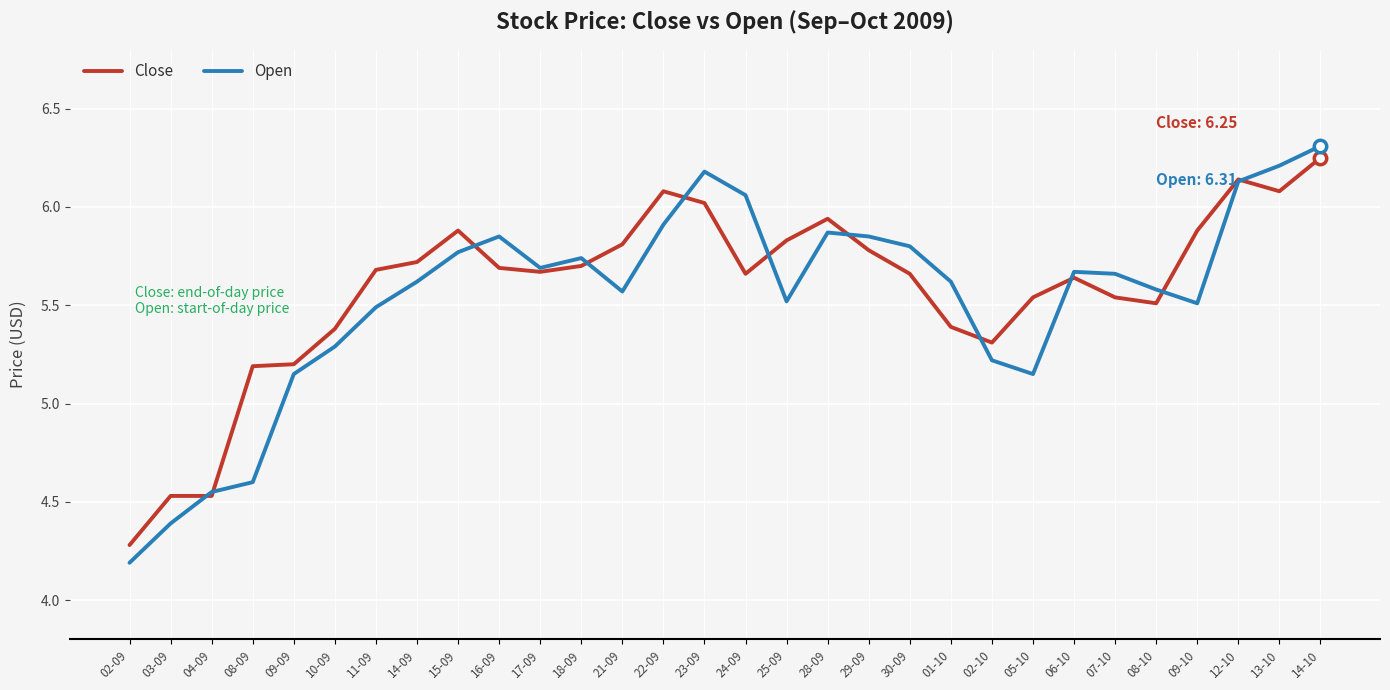

Which series has the largest range (max minus min)?

Open